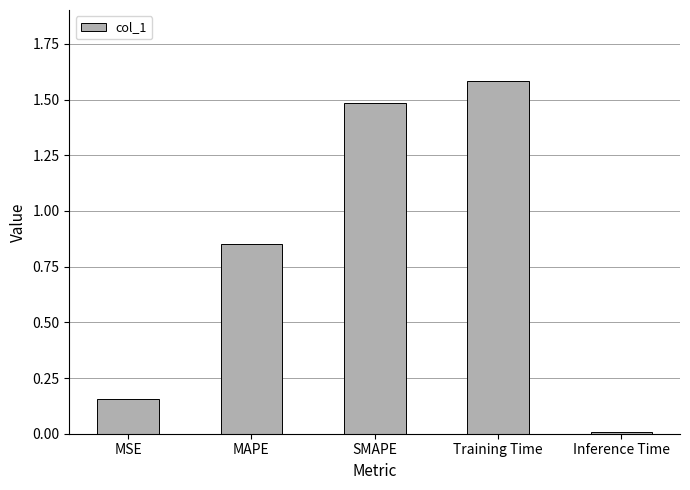

Are the bars grouped side by side (vs. stacked)?

No